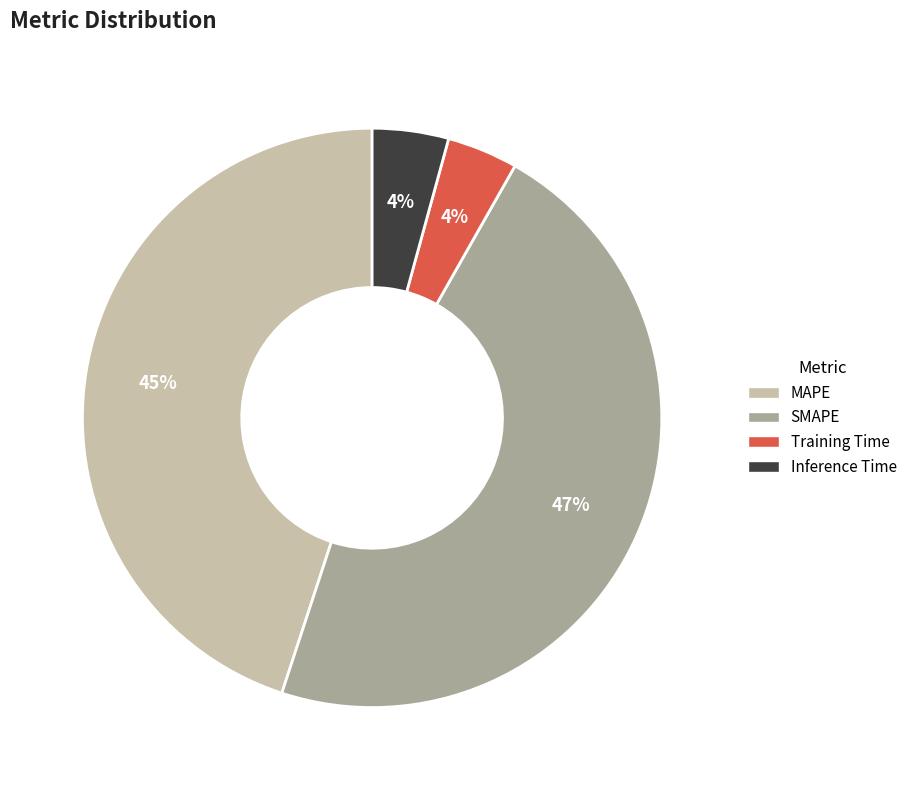

To the nearest percent, what percentage of the pie is Training Time?

4%